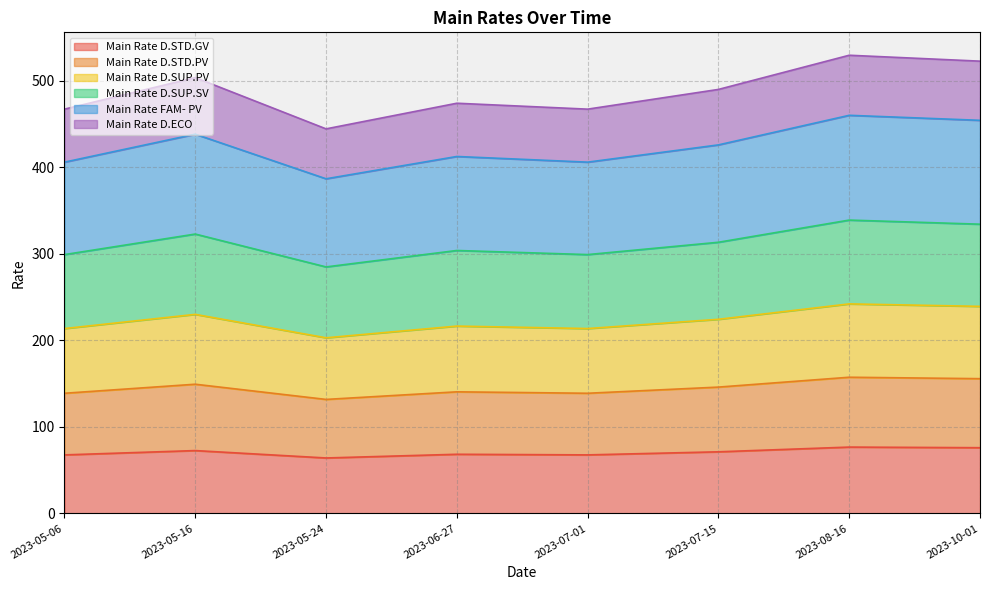

What is the label of the 6th point from the right?

2023-05-24